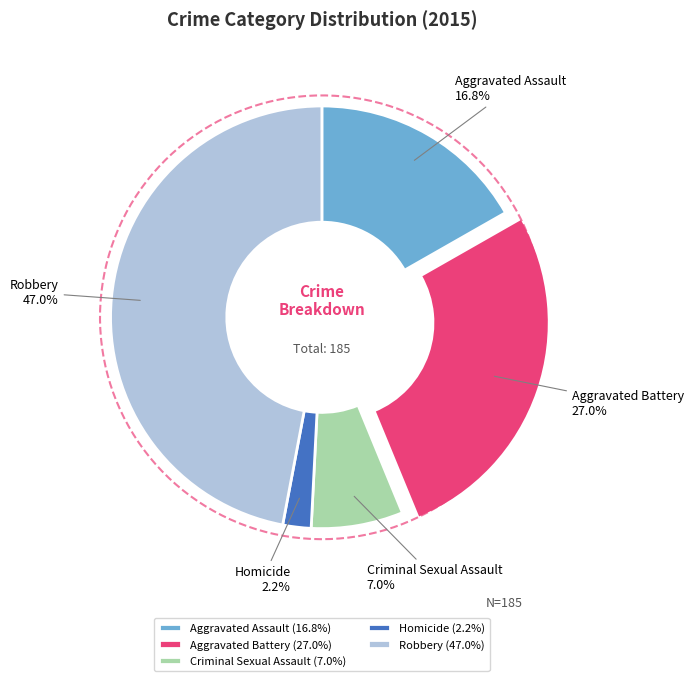

True or false: Aggravated Battery accounts for 41% of the total.

False